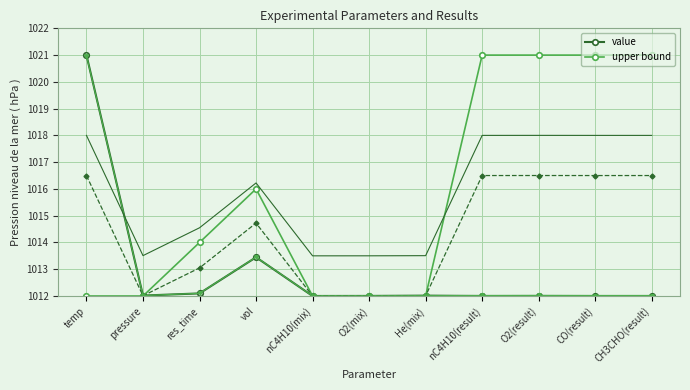

How many interior local peaks does the upper bound series have?

1